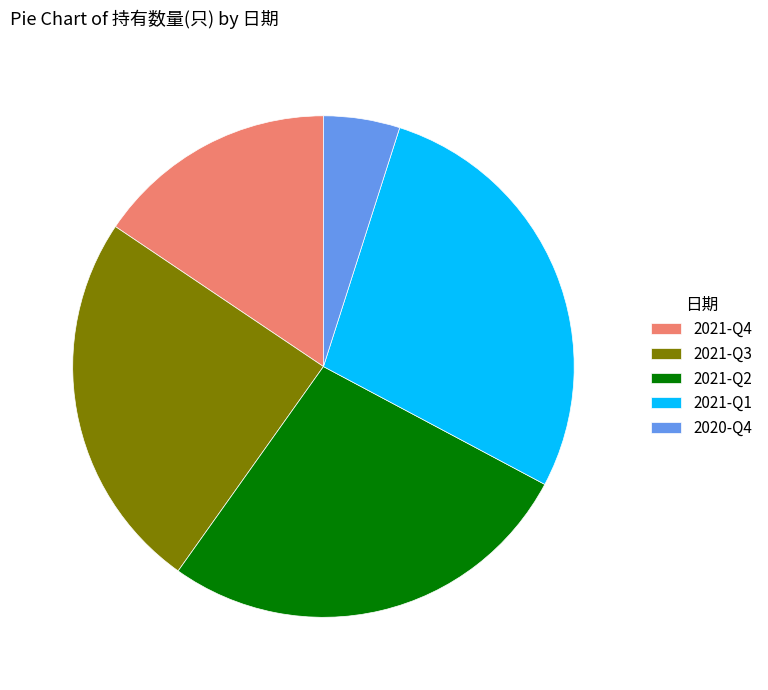

What is the smallest slice in the pie chart?

2020-Q4